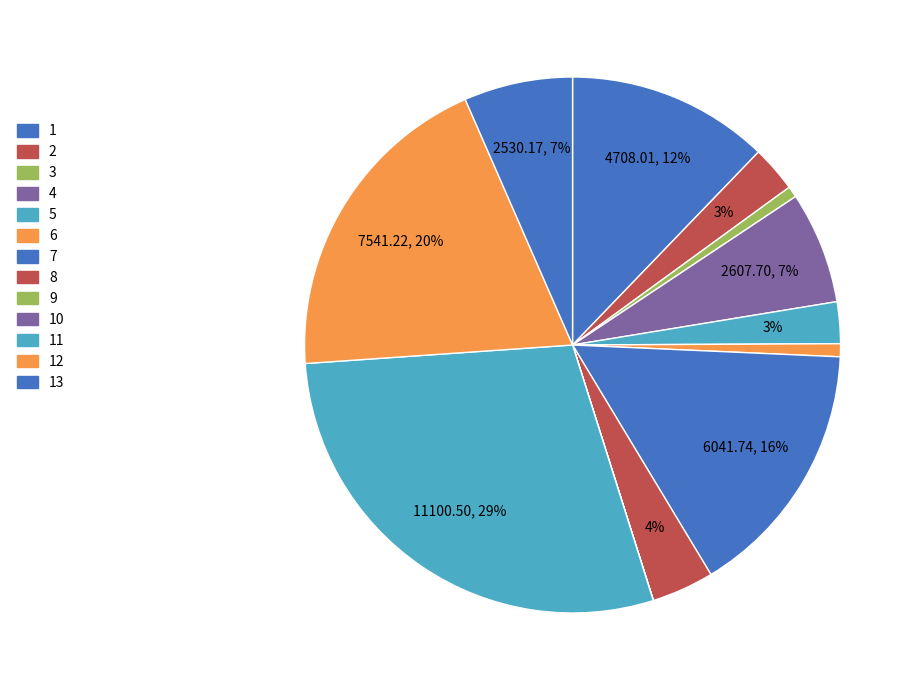

Count the number of slices in the pie.

13